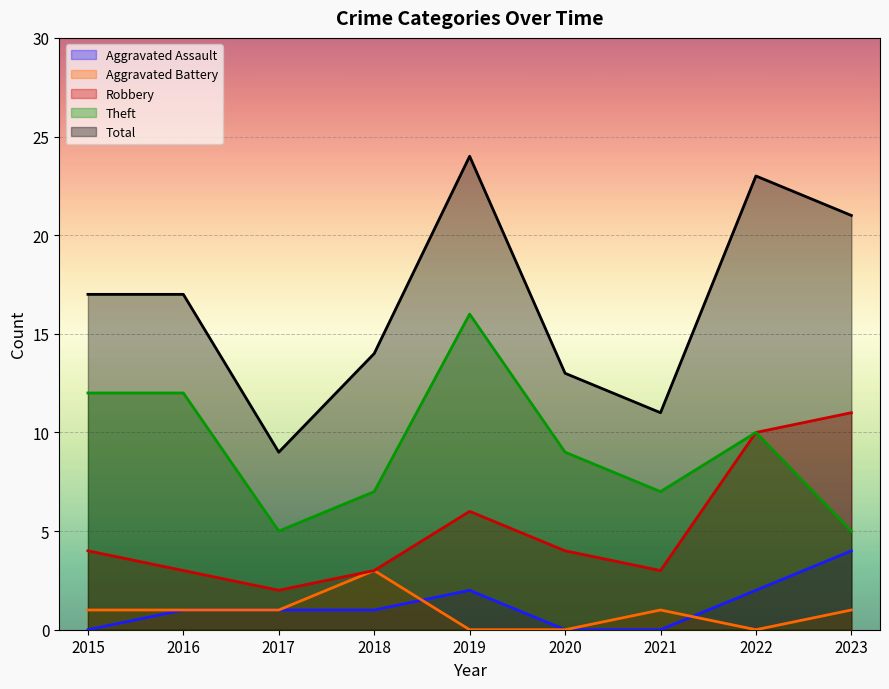

How many data points does each series have?

9